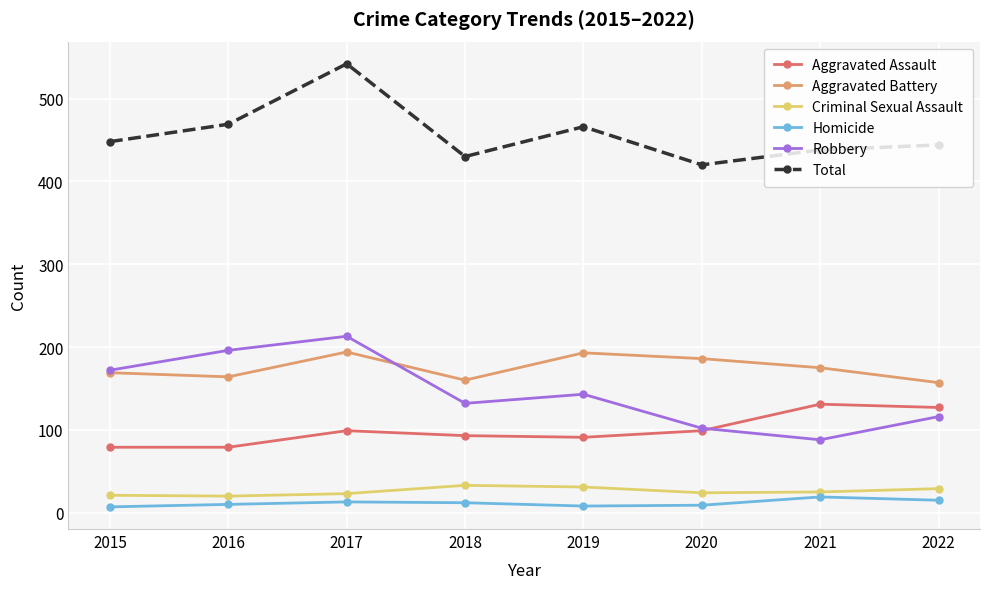

At 2018, list the series in order from smallest to largest.

Homicide, Criminal Sexual Assault, Aggravated Assault, Robbery, Aggravated Battery, Total